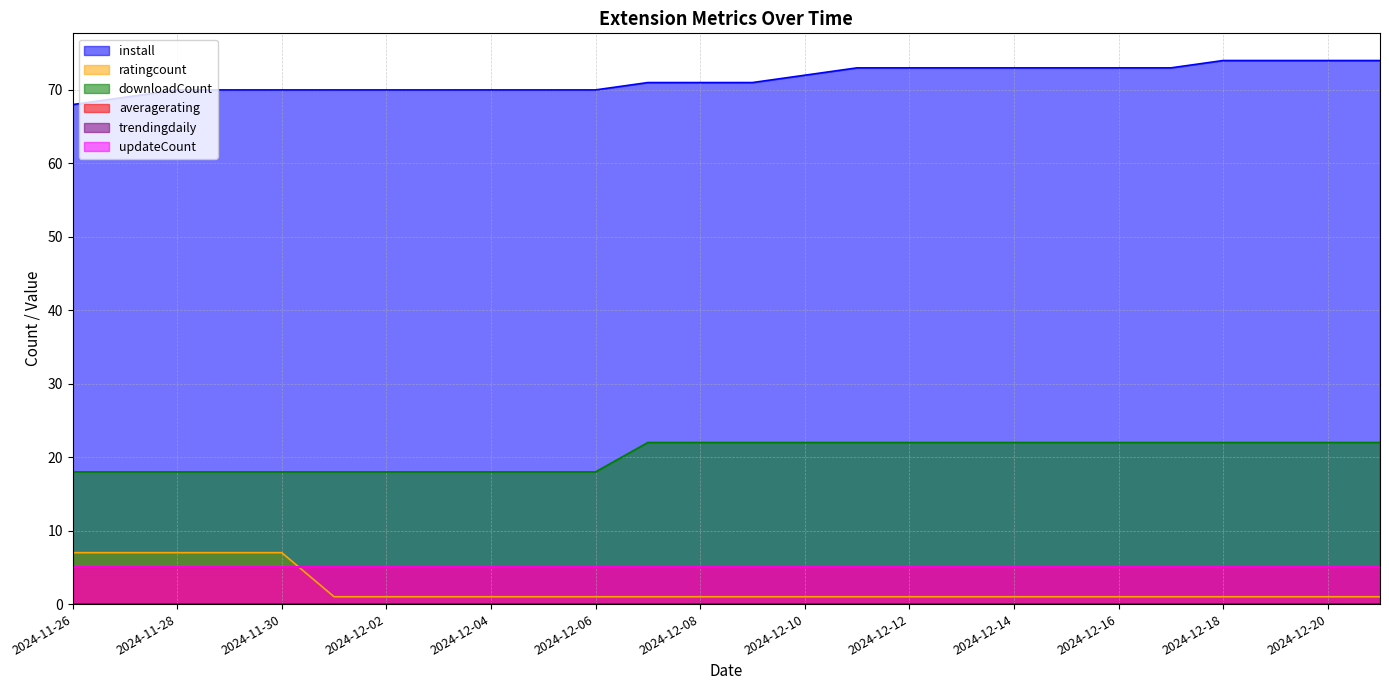

At which category is the sum across all series the highest?

2024-12-18